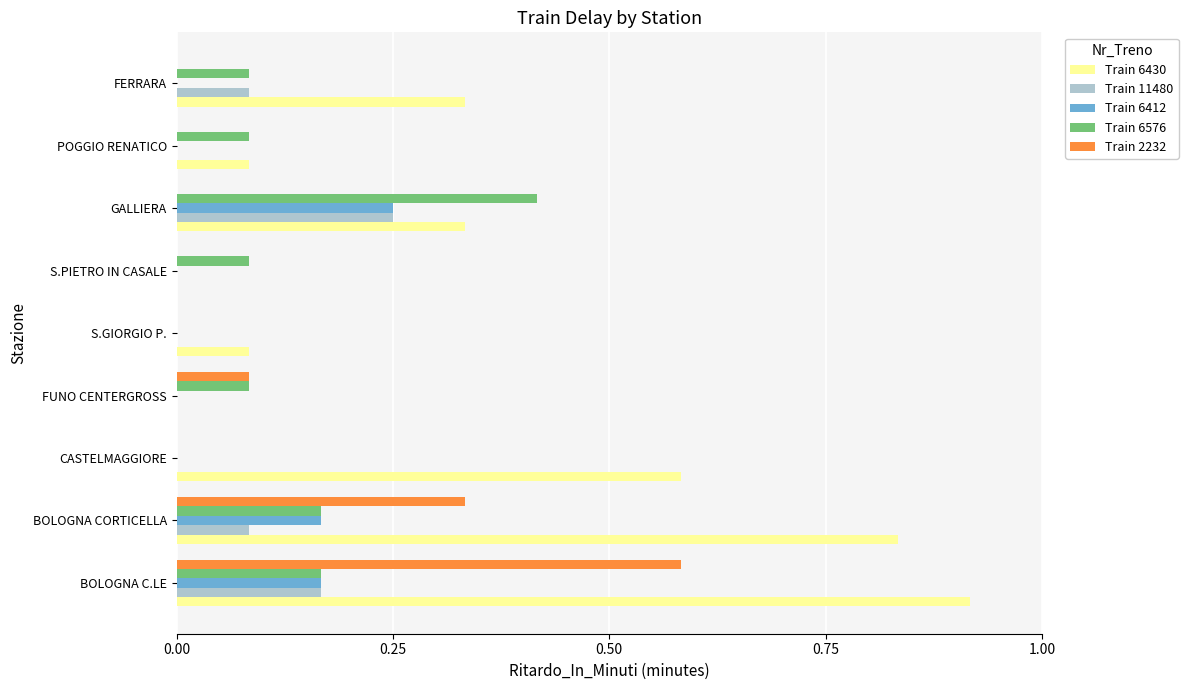

Which category has the highest value in the Train 2232 series?

BOLOGNA C.LE